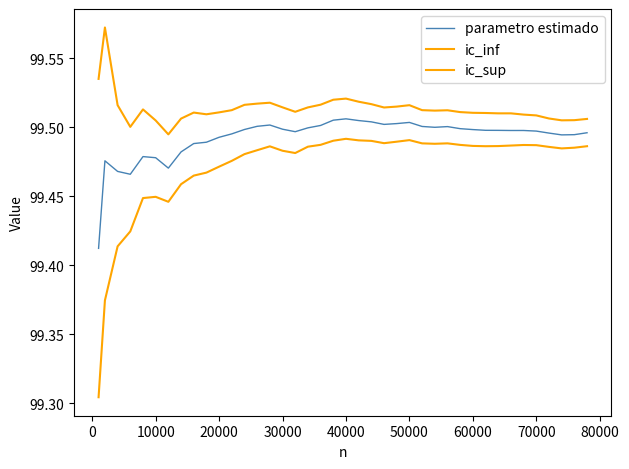

Reading right to left, extract all data points from this chart.

parametro estimado: 99.5	99.5	99.5	99.5	99.5	99.5	99.5	99.5	99.5	99.5	99.5	99.5	99.5	99.5	99.5	99.5	99.5	99.5	99.5	99.5	99.5	99.5	99.5	99.5	99.5	99.5	99.5	99.5	99.5	99.5	99.5	99.5	99.5	99.5	99.5	99.5	99.5	99.5	99.5	99.4
ic_inf: 99.5	99.5	99.5	99.5	99.5	99.5	99.5	99.5	99.5	99.5	99.5	99.5	99.5	99.5	99.5	99.5	99.5	99.5	99.5	99.5	99.5	99.5	99.5	99.5	99.5	99.5	99.5	99.5	99.5	99.5	99.5	99.5	99.5	99.4	99.4	99.4	99.4	99.4	99.4	99.3
ic_sup: 99.5	99.5	99.5	99.5	99.5	99.5	99.5	99.5	99.5	99.5	99.5	99.5	99.5	99.5	99.5	99.5	99.5	99.5	99.5	99.5	99.5	99.5	99.5	99.5	99.5	99.5	99.5	99.5	99.5	99.5	99.5	99.5	99.5	99.5	99.5	99.5	99.5	99.5	99.6	99.5